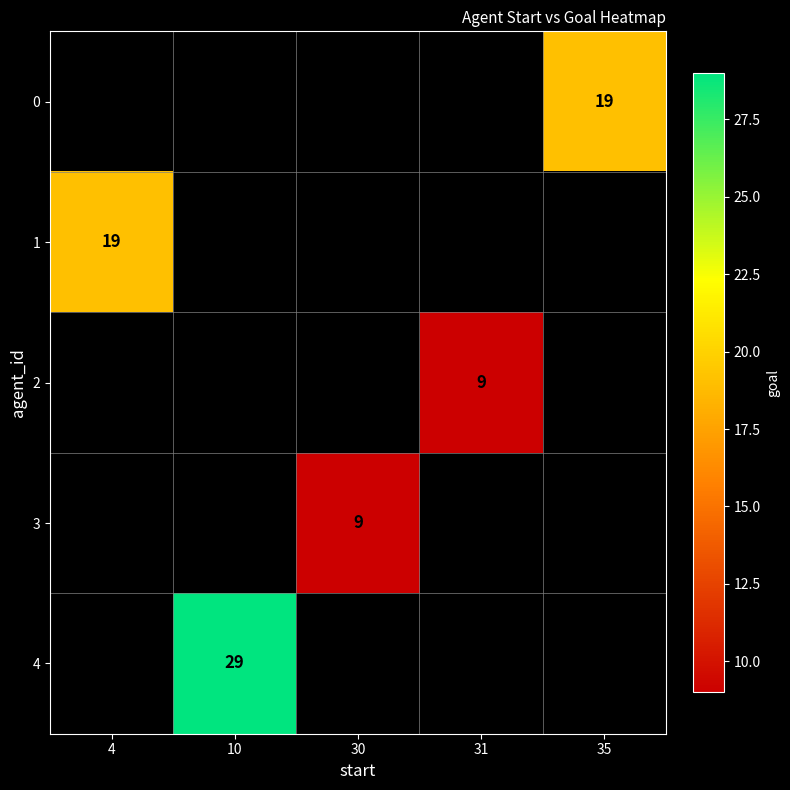

The 1 series shows 8 at 4. True or false?

False